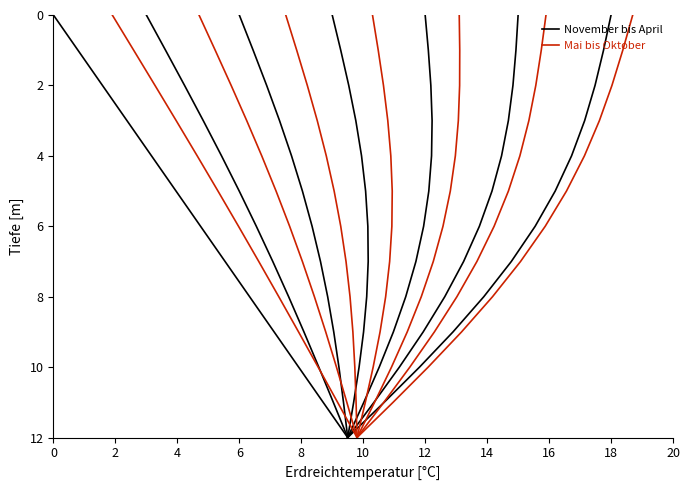

At which category is the sum across all series the highest?

12